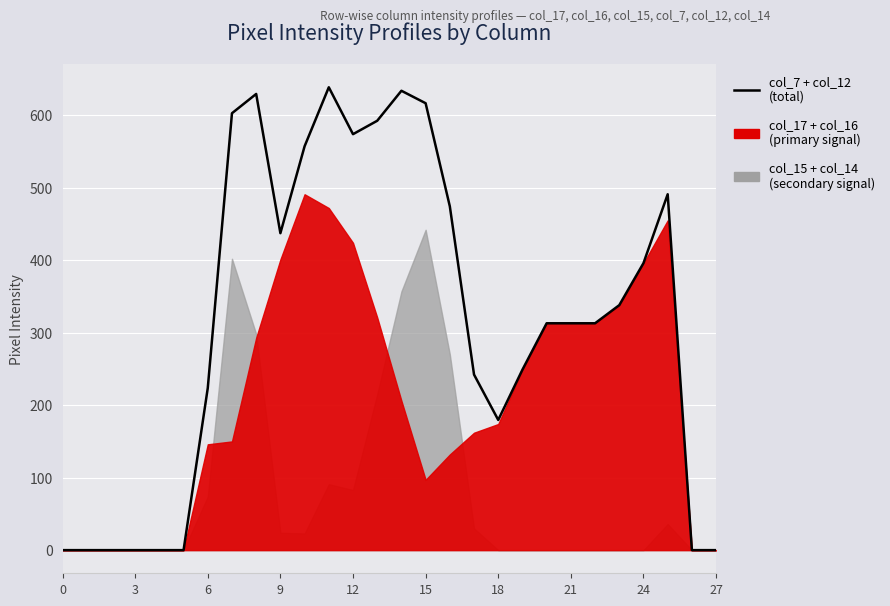

How many data points are above 313?

13